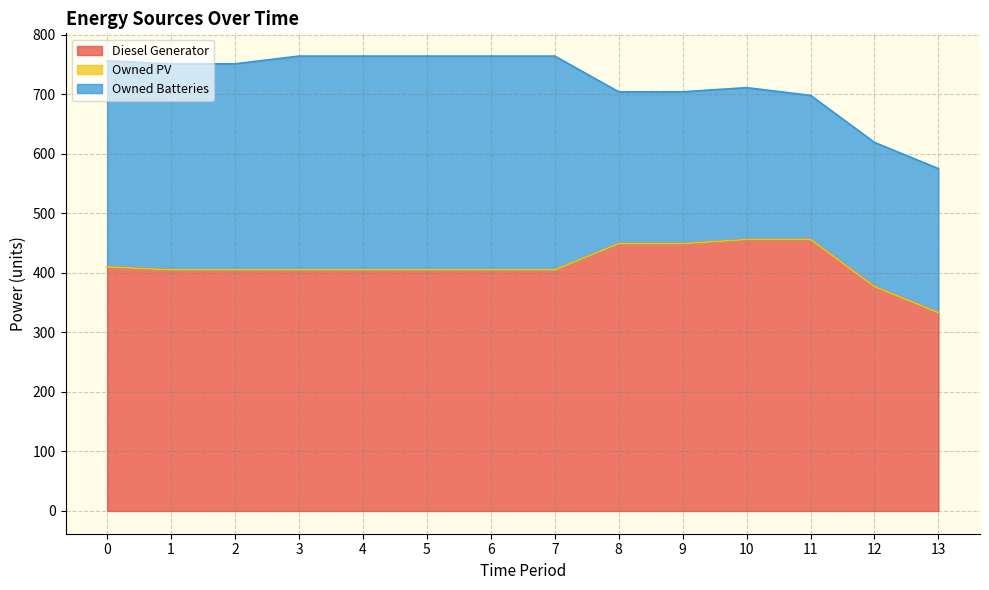

Between 8 and 9, which series saw the biggest shift?

Diesel Generator